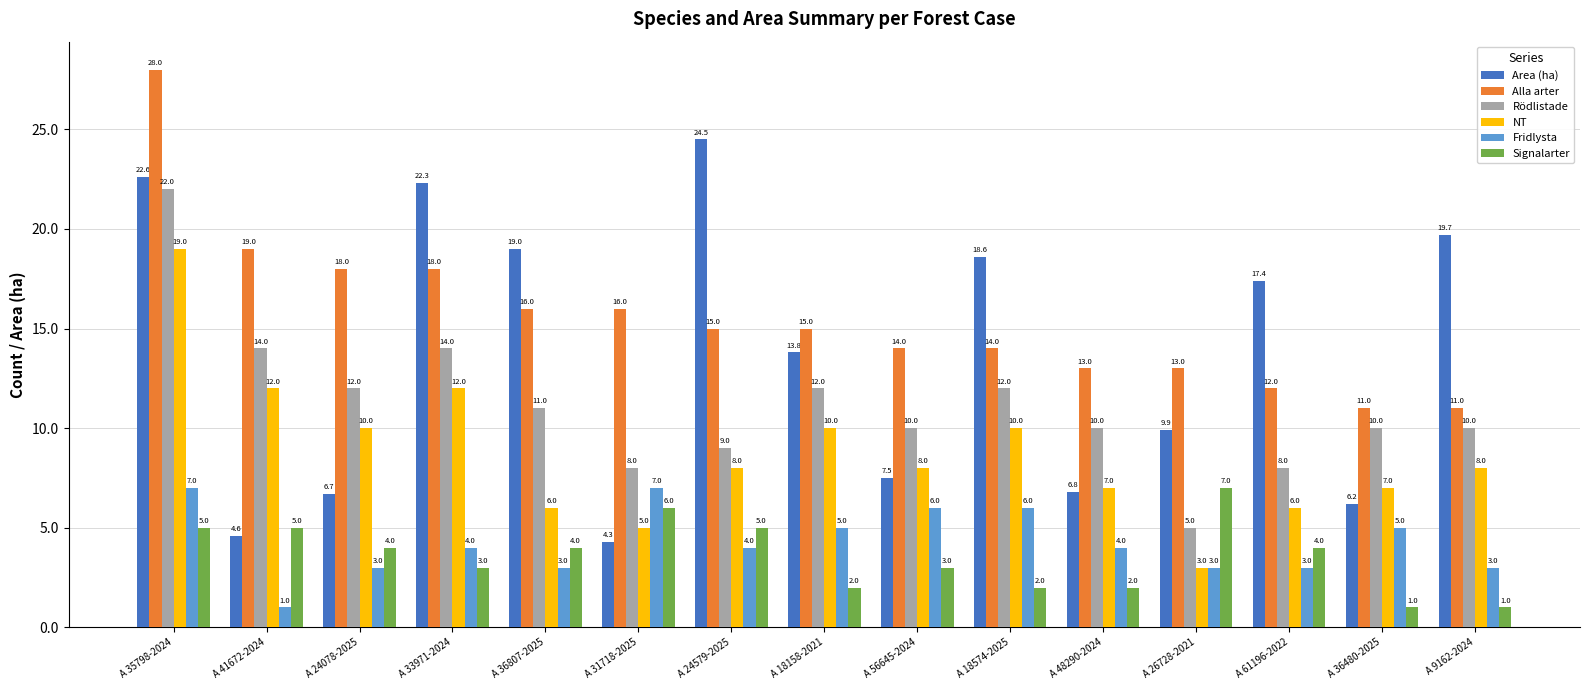

List the labels in order of Area (ha) value, smallest first.

A 31718-2025, A 41672-2024, A 36480-2025, A 24078-2025, A 48290-2024, A 56645-2024, A 26728-2021, A 18158-2021, A 61196-2022, A 18574-2025, A 36807-2025, A 9162-2024, A 33971-2024, A 35798-2024, A 24579-2025